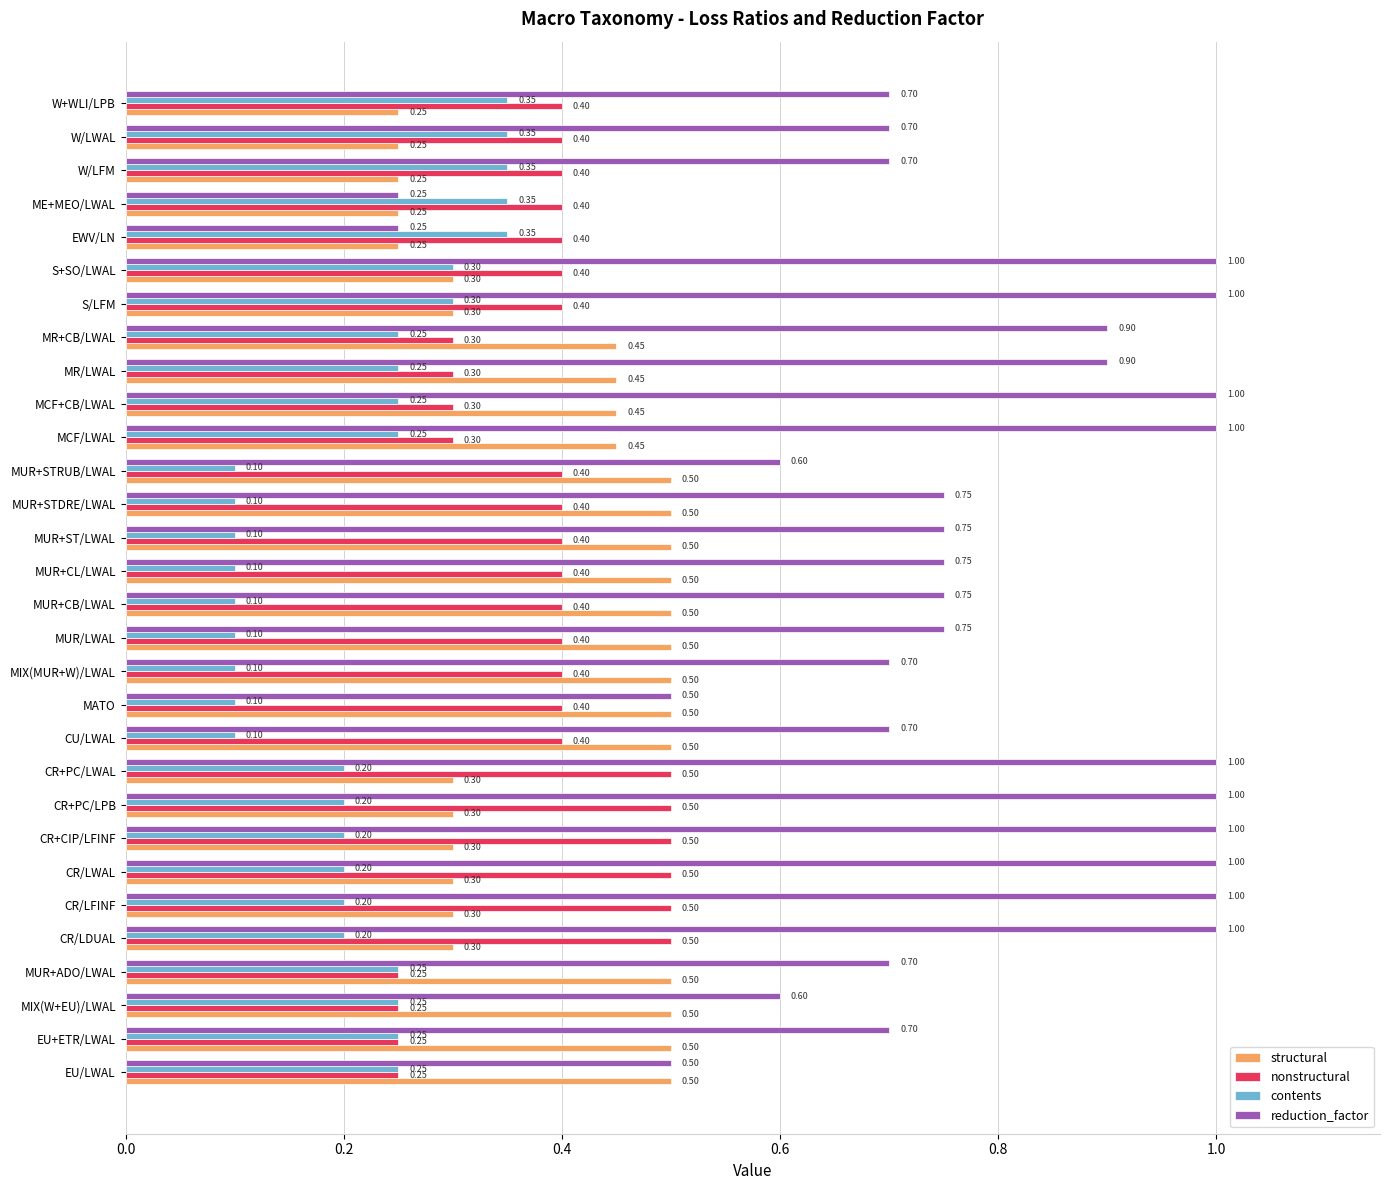

What is the total value across all series at W/LWAL?

1.7